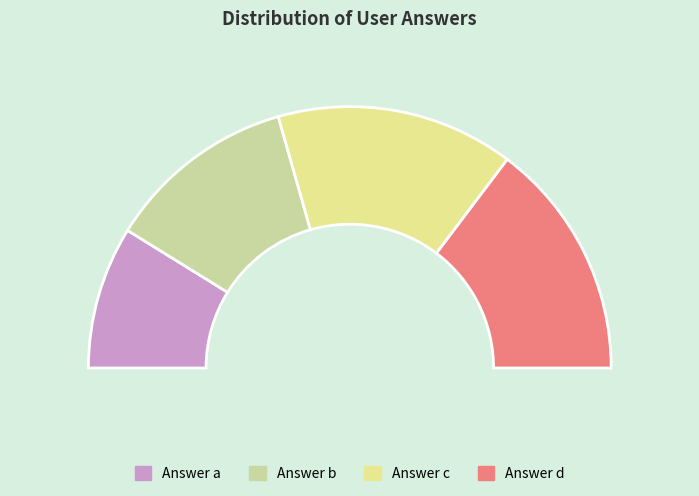

To the nearest percent, what portion does c represent?

29%